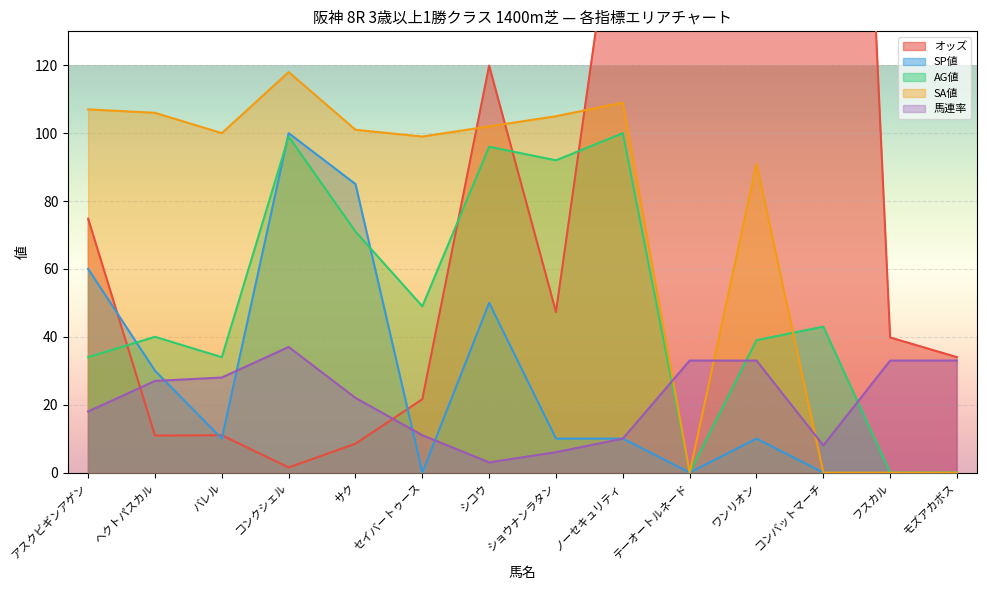

True or false: オッズ has a value of 446.8 at ワンリオン.

False